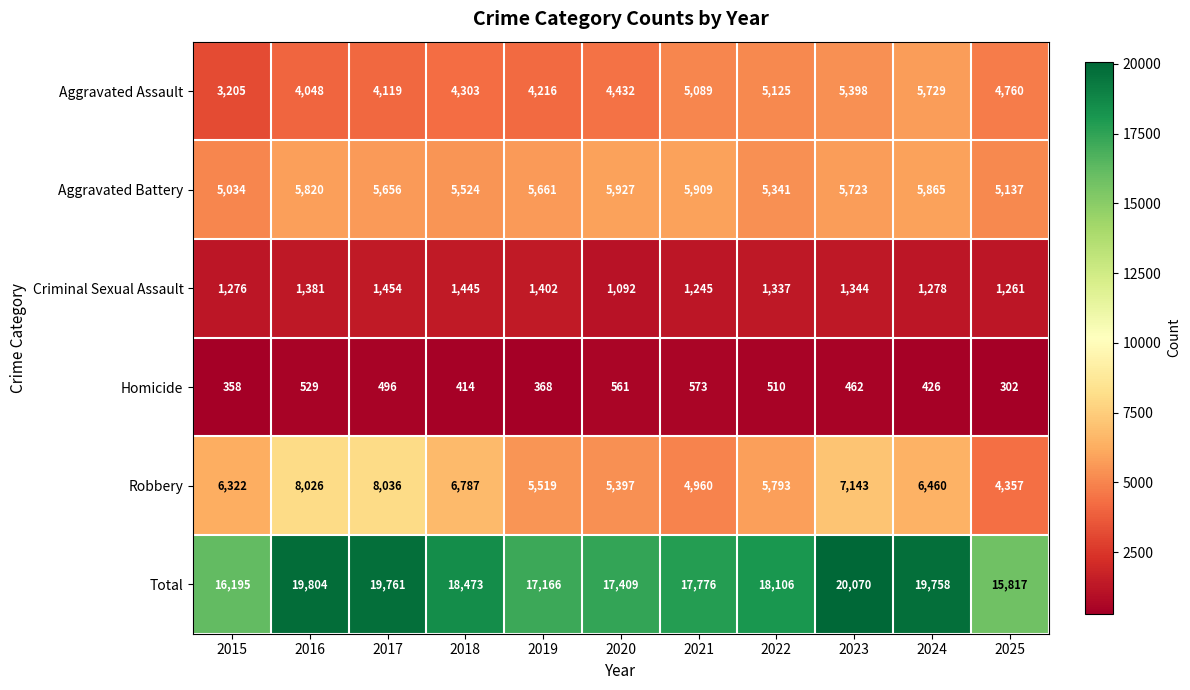

List the series in order of their peak value, lowest first.

Homicide, Criminal Sexual Assault, Aggravated Assault, Aggravated Battery, Robbery, Total